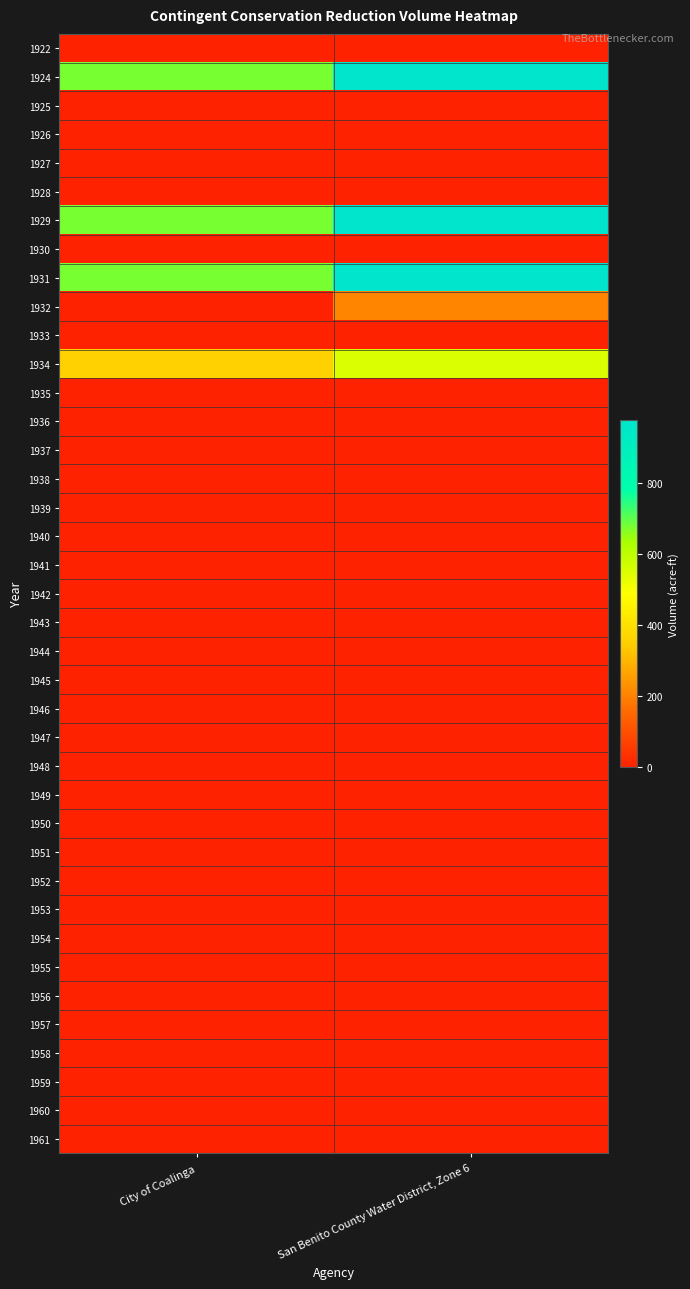

Count the number of categories in the chart.

2